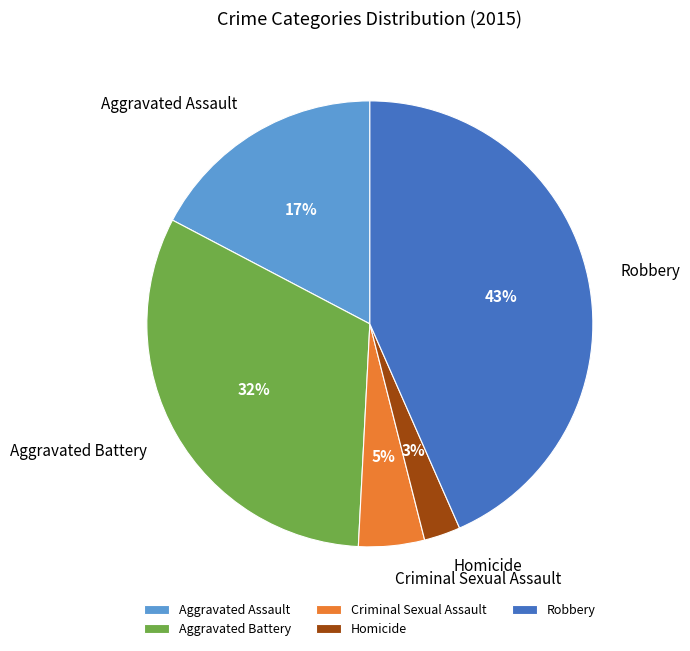

The Robbery slice represents 43% of the pie. True or false?

True